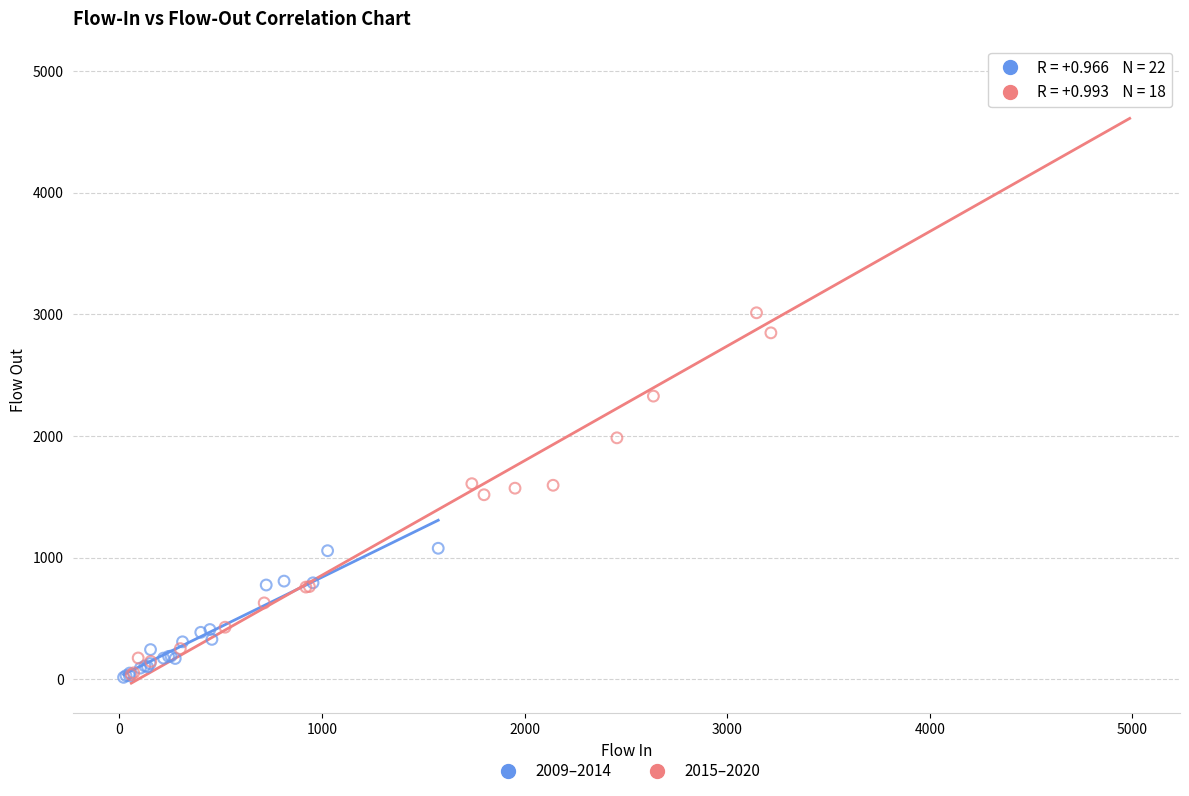

Which series contains the highest Y value?

2015–2020